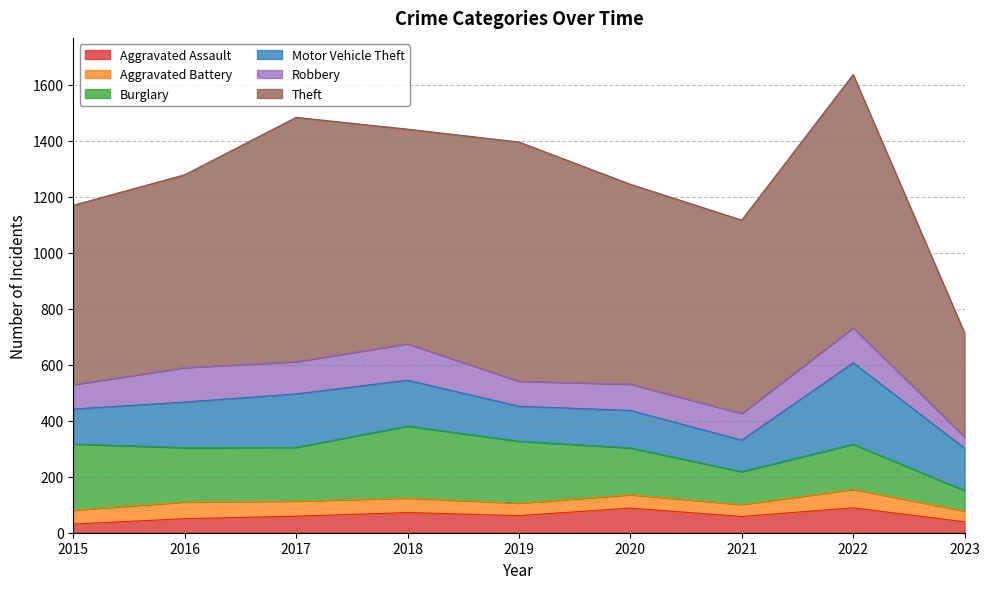

Does the chart have visible grid lines?

Yes